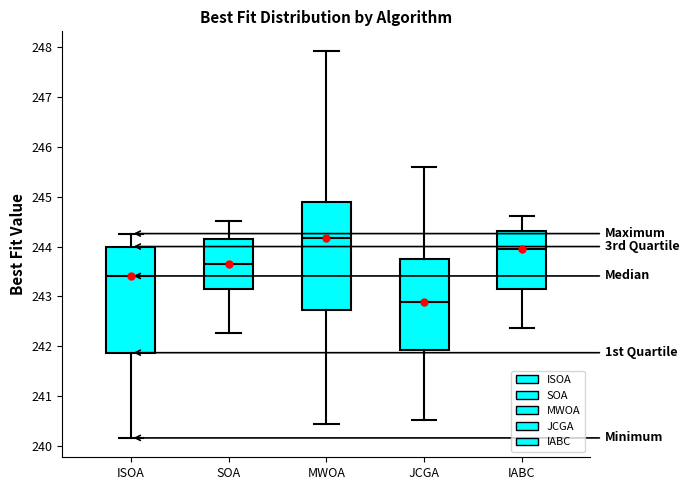

Which box's median line is the lowest?

JCGA